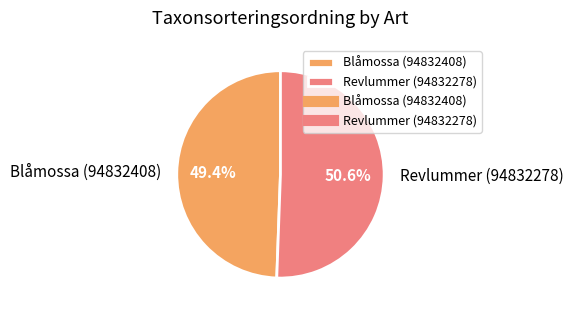

How many slices are in this pie chart?

2